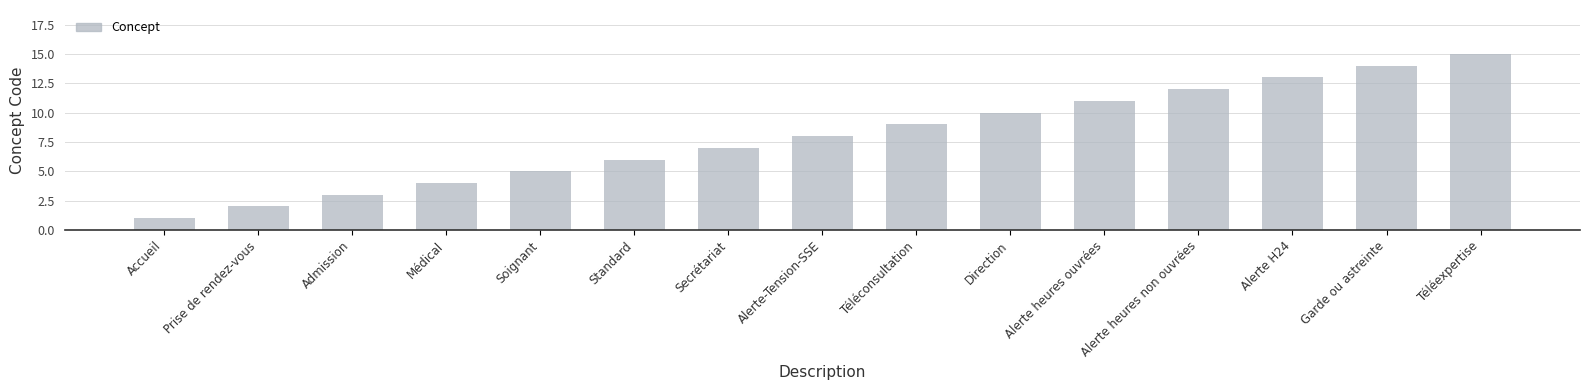

Reading left to right, transcribe all the data shown in this chart.

Accueil=1	Prise de rendez-vous=2	Admission=3	Médical=4	Soignant=5	Standard=6	Secrétariat=7	Alerte-Tension-SSE=8	Téléconsultation=9	Direction=10	Alerte heures ouvrées=11	Alerte heures non ouvrées=12	Alerte H24=13	Garde ou astreinte=14	Téléexpertise=15